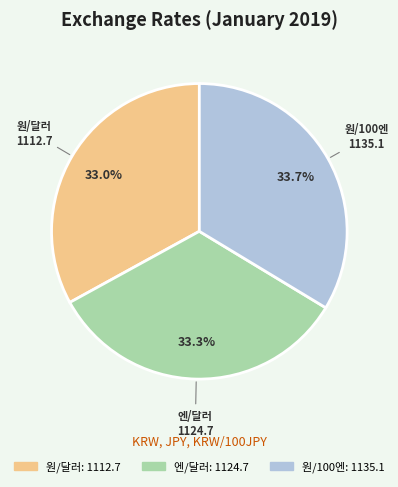

To the nearest percent, what percentage of the pie is 원/100엔?

34%